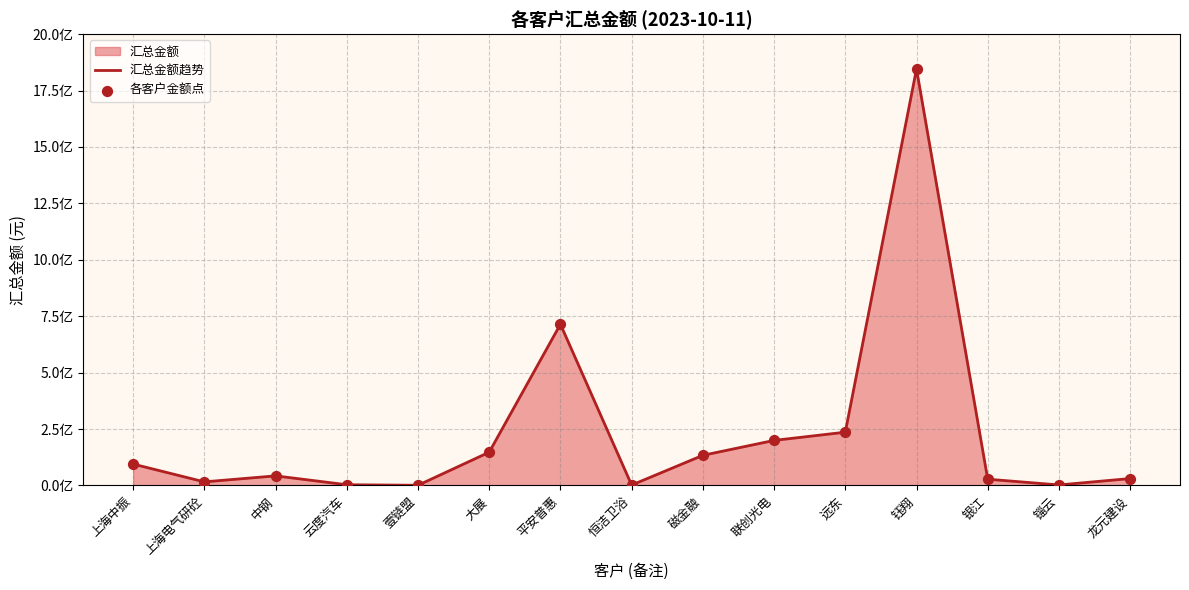

Is the value of 各客户金额点 at 上海中振 greater than the value of 汇总金额趋势 at 钰翔?

No